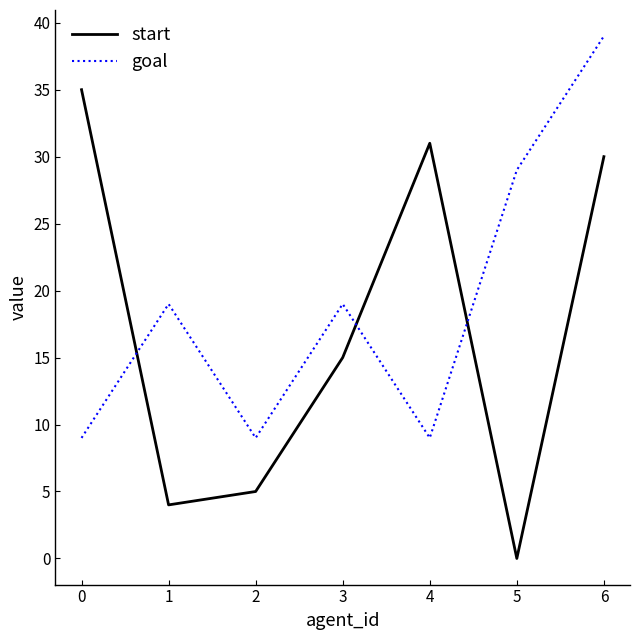

Rank the series by their maximum value, from highest to lowest.

goal, start